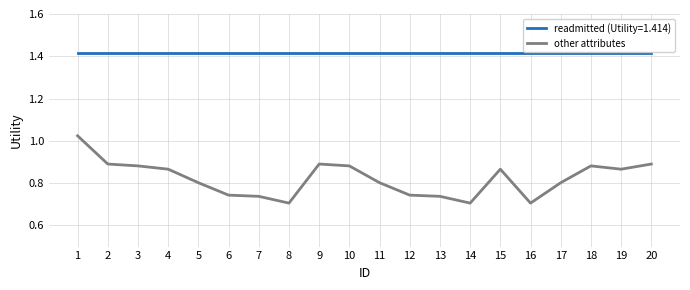

What is the difference between the maximum and minimum values in the other attributes series?

0.3